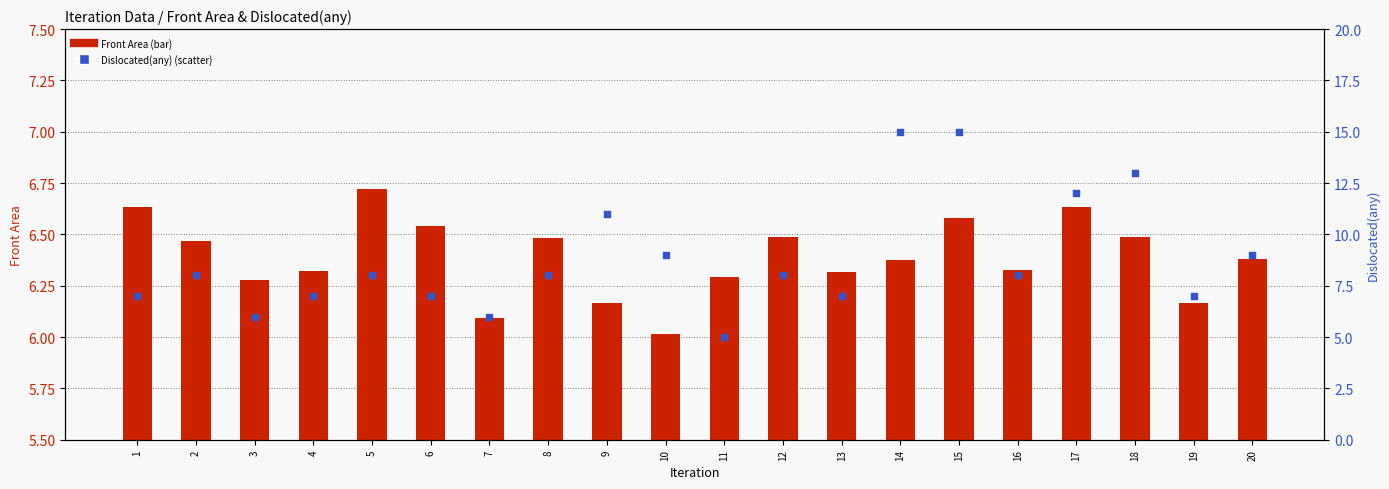

What are all the series names shown in the legend?

Front Area, Dislocated(any)